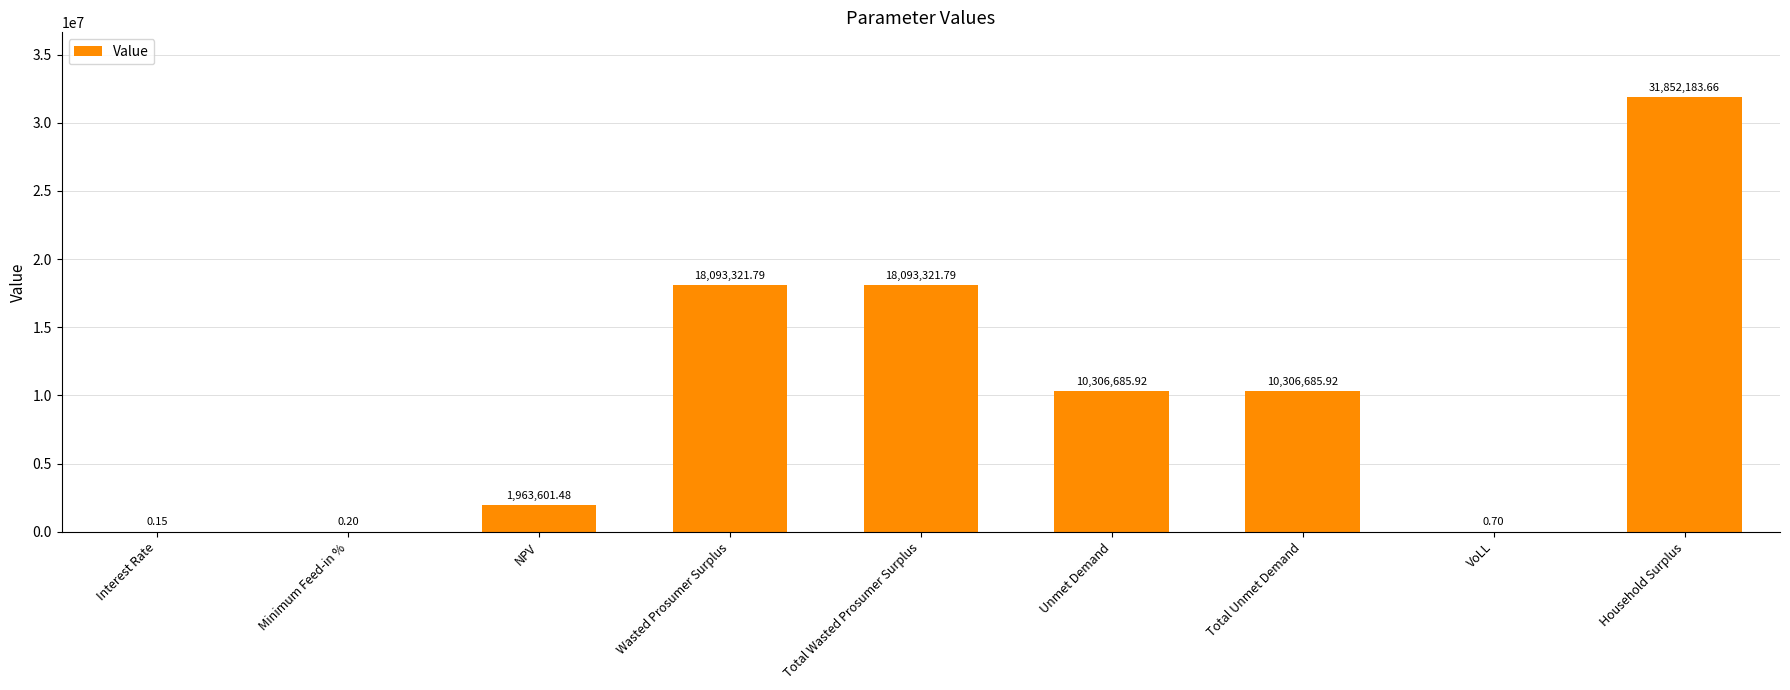

Which category has the highest value across all series?

Household Surplus